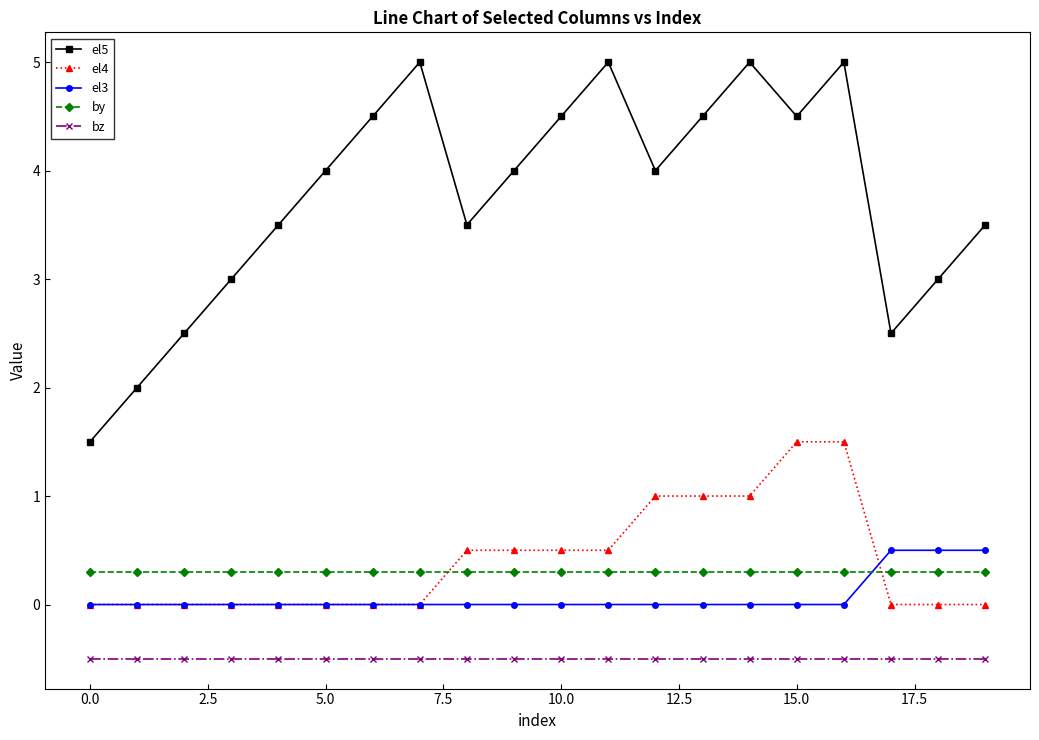

What is the value of the bz point at the 1st from the left?

-0.5